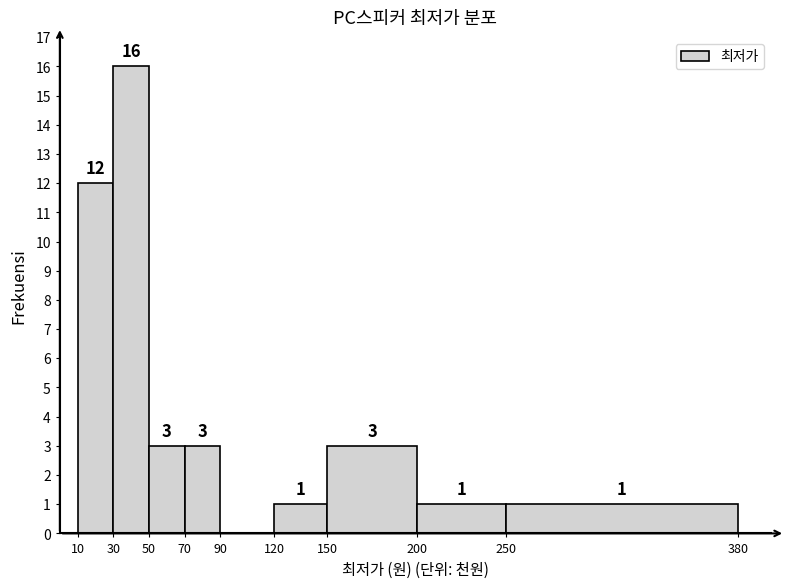

Reading right to left, transcribe all the data shown in this chart.

250=1	200=1	150=3	120=1	90=0	70=3	50=3	30=16	10=12